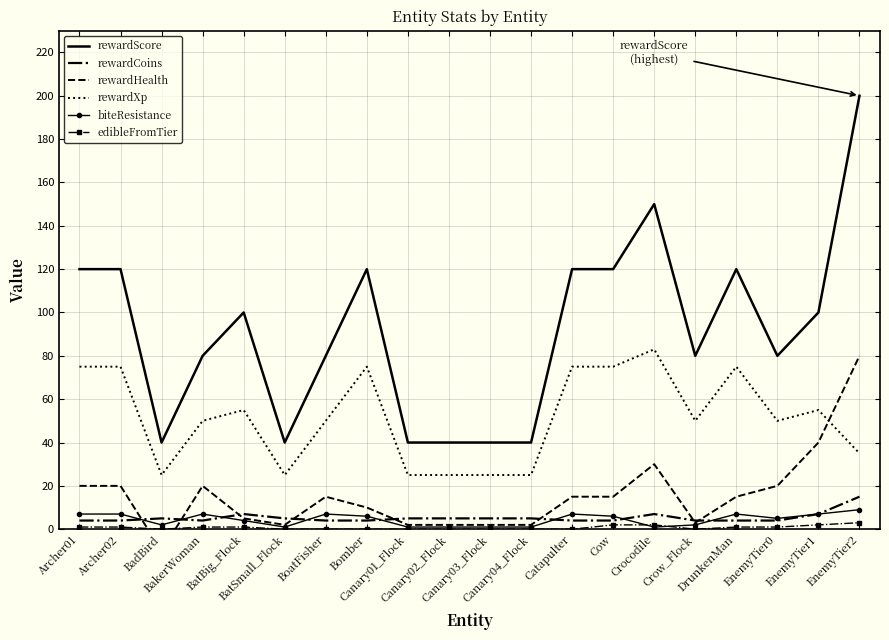

What is the value of the rewardScore point at the 2nd from the left?

120